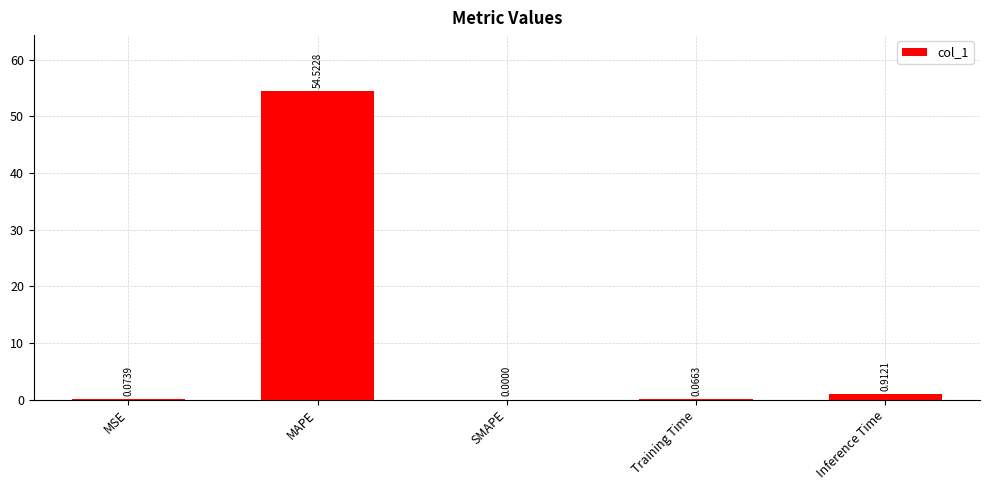

At which label is the value closest to 27?

Inference Time